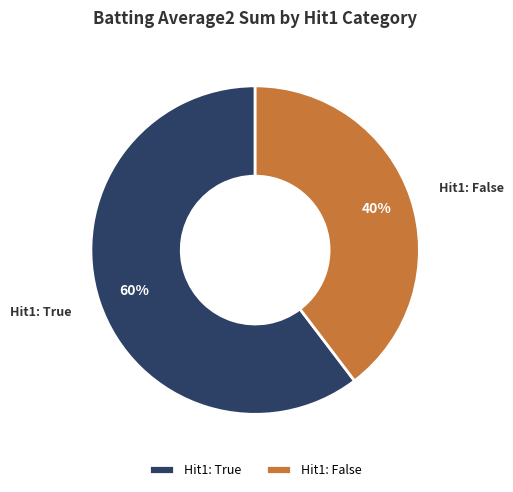

Is it true that Hit1: True is 60% of the pie?

True